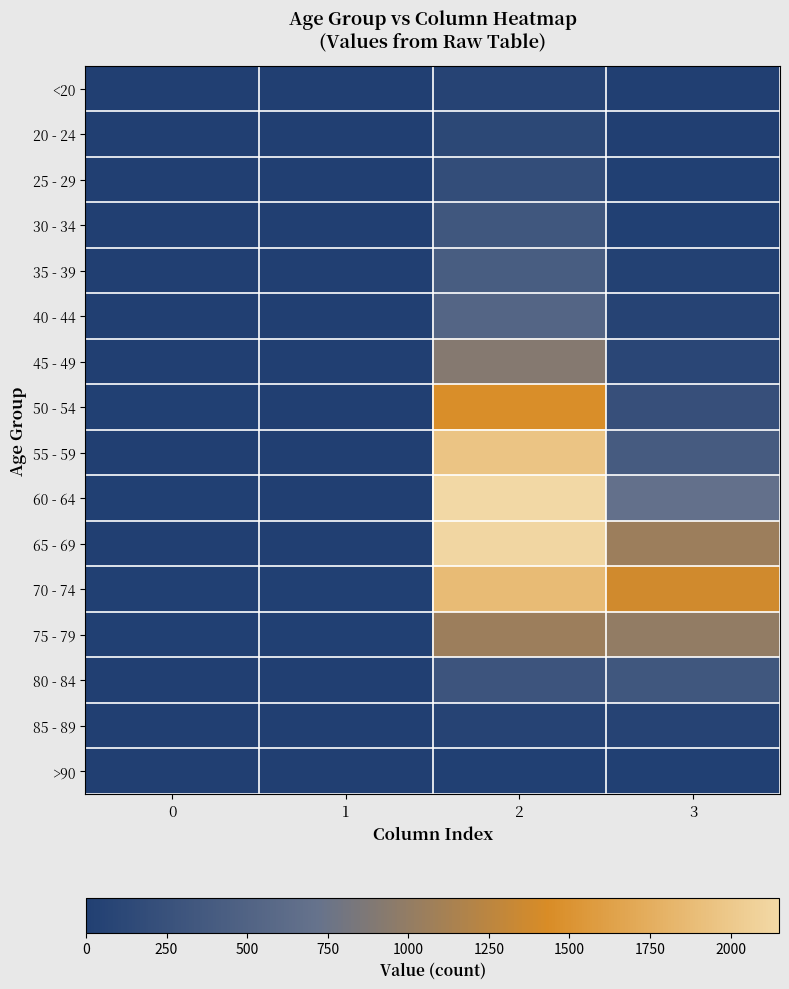

Count the number of categories in the chart.

4